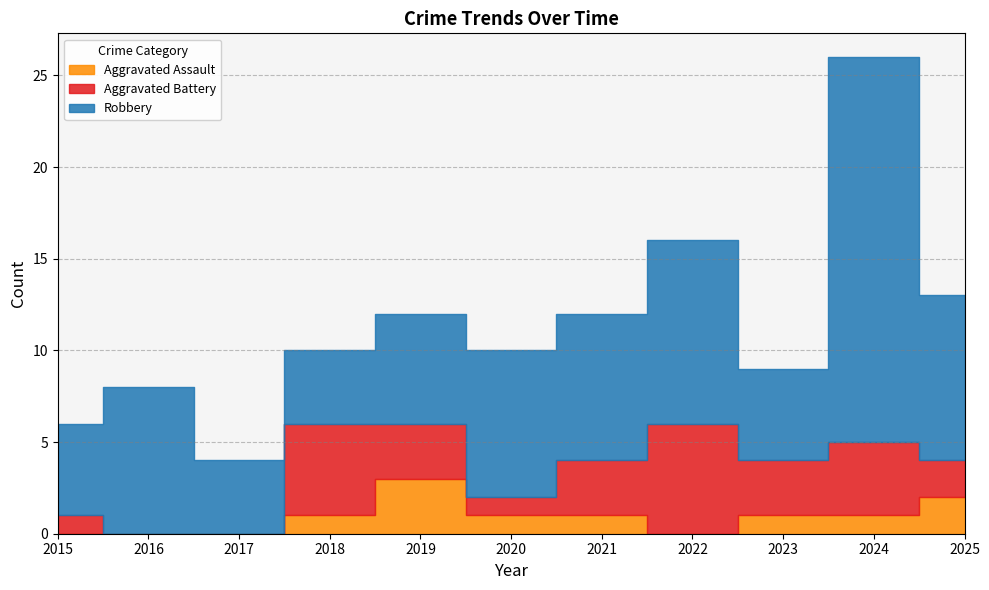

True or false: Aggravated Assault and Robbery cross at least once.

False